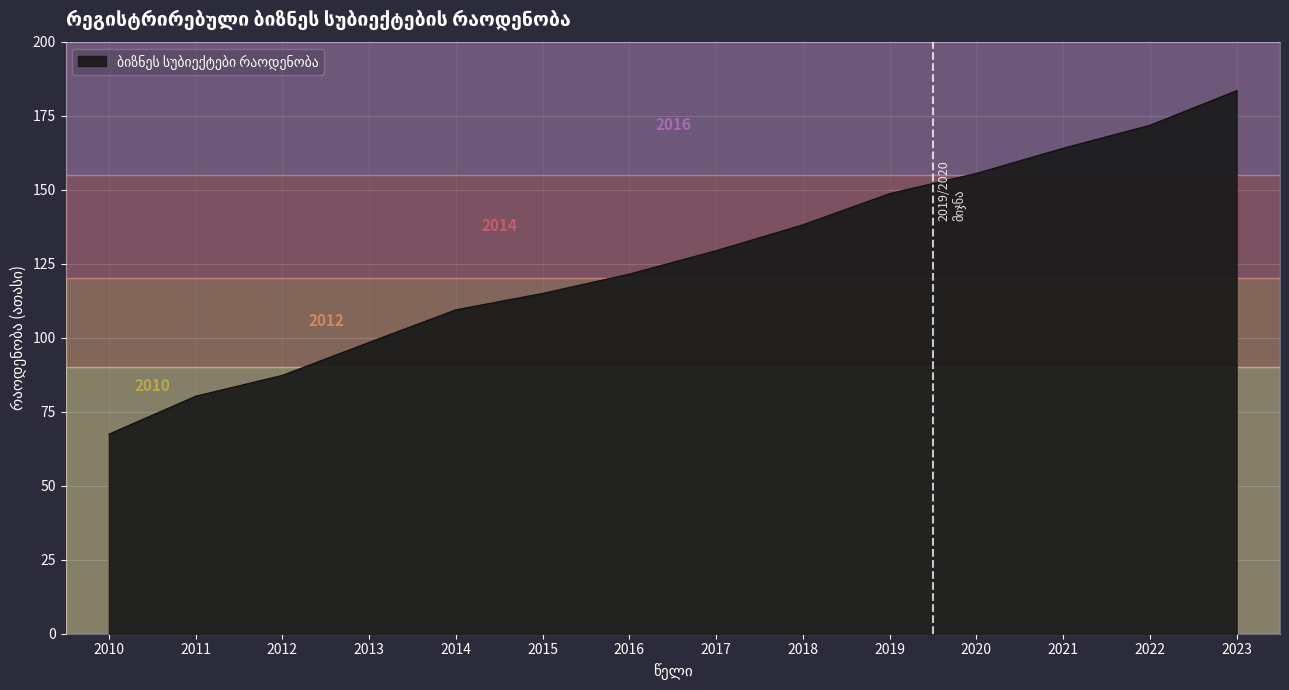

Rank the categories by value from highest to lowest.

2023, 2022, 2021, 2020, 2019, 2018, 2017, 2016, 2015, 2014, 2013, 2012, 2011, 2010